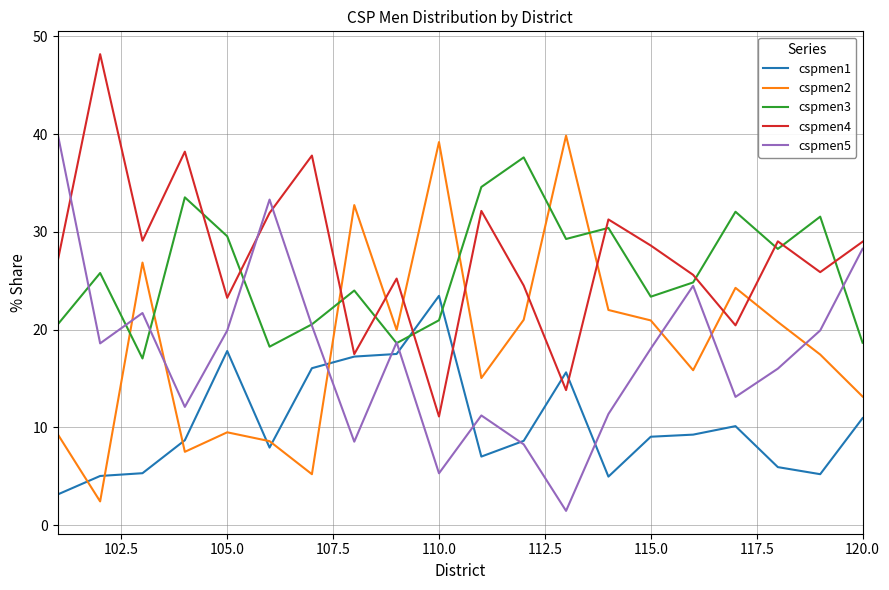

What is the minimum value for cspmen2?

2.4